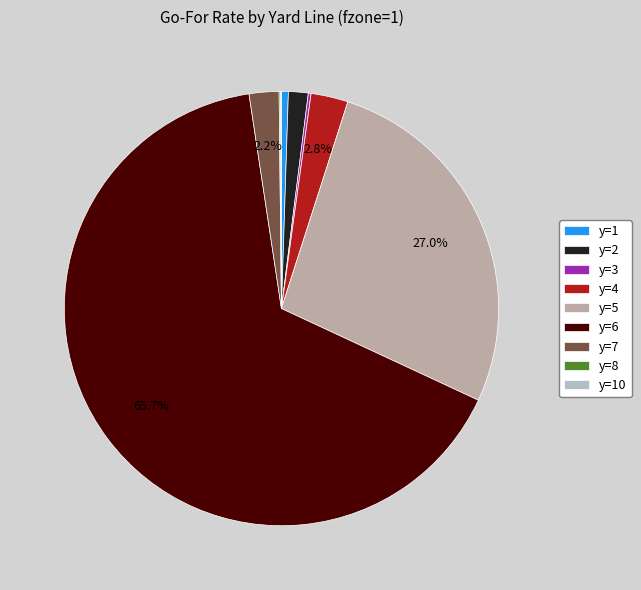

True or false: y=6 accounts for 75% of the total.

False